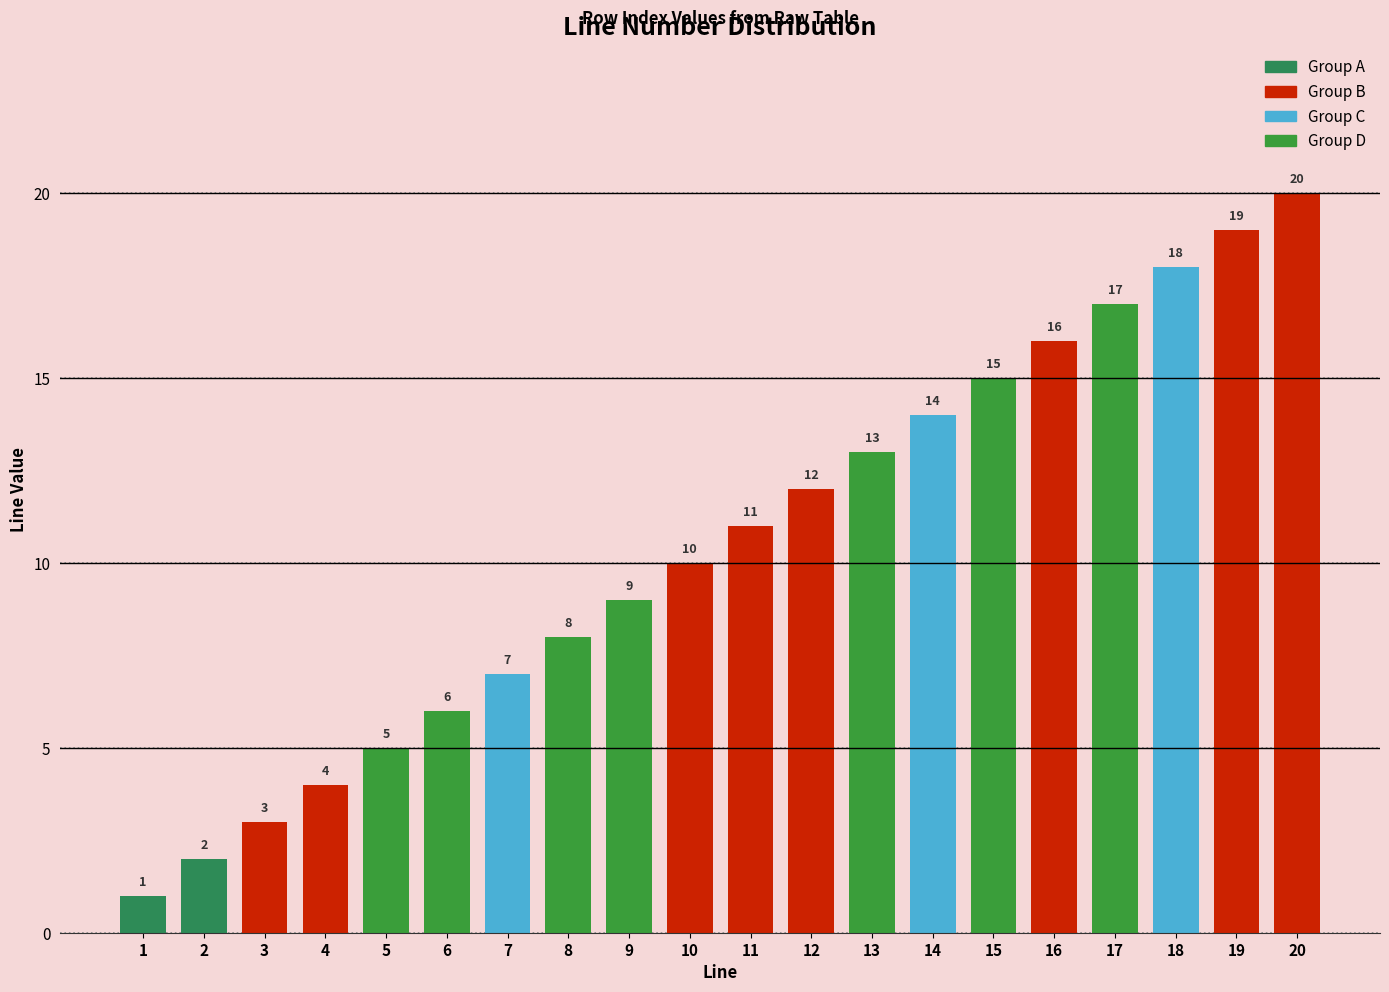

Reading left to right, extract all data points from this chart.

1=1	2=2	3=3	4=4	5=5	6=6	7=7	8=8	9=9	10=10	11=11	12=12	13=13	14=14	15=15	16=16	17=17	18=18	19=19	20=20